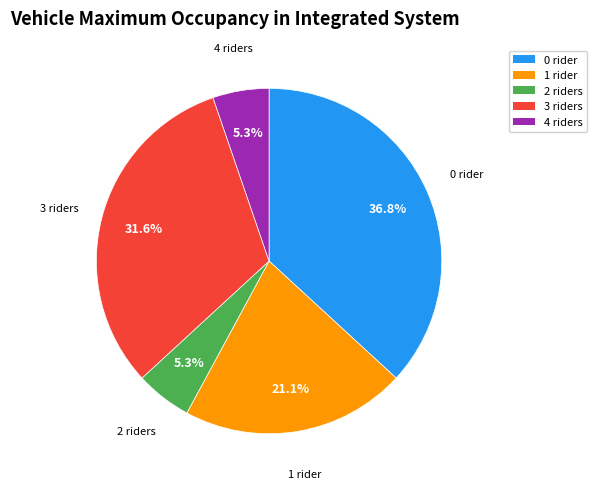

How much of the chart is everything except 3 riders?

68.4%